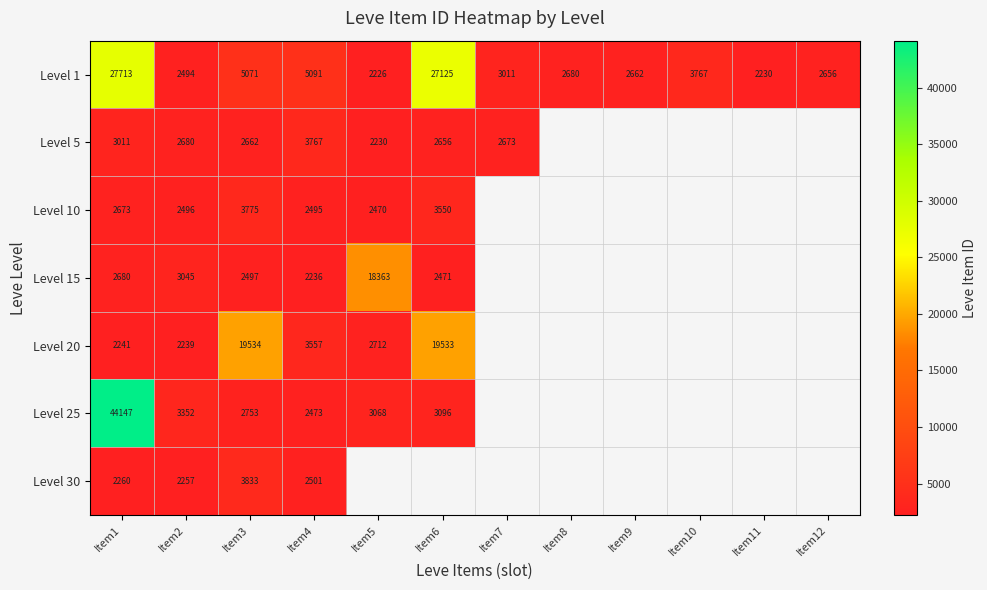

What is the lowest value of the Level 1 series?

2226